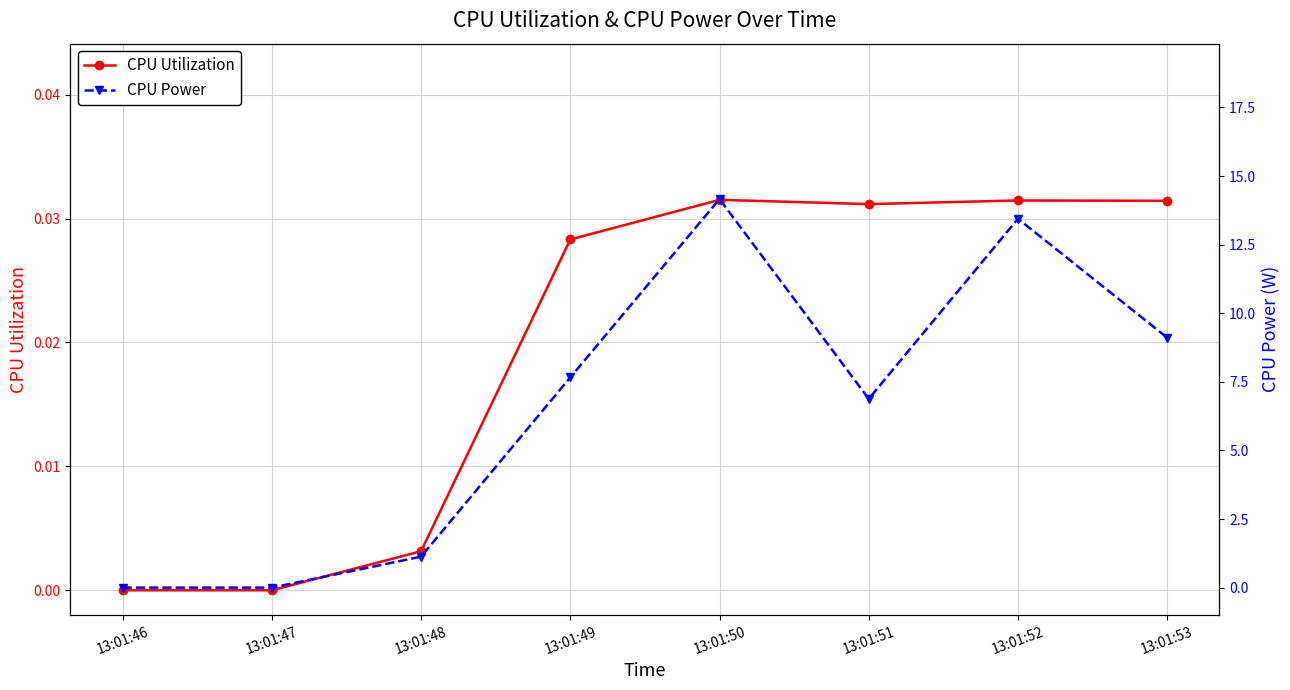

At which category is the sum across all series the highest?

13:01:50